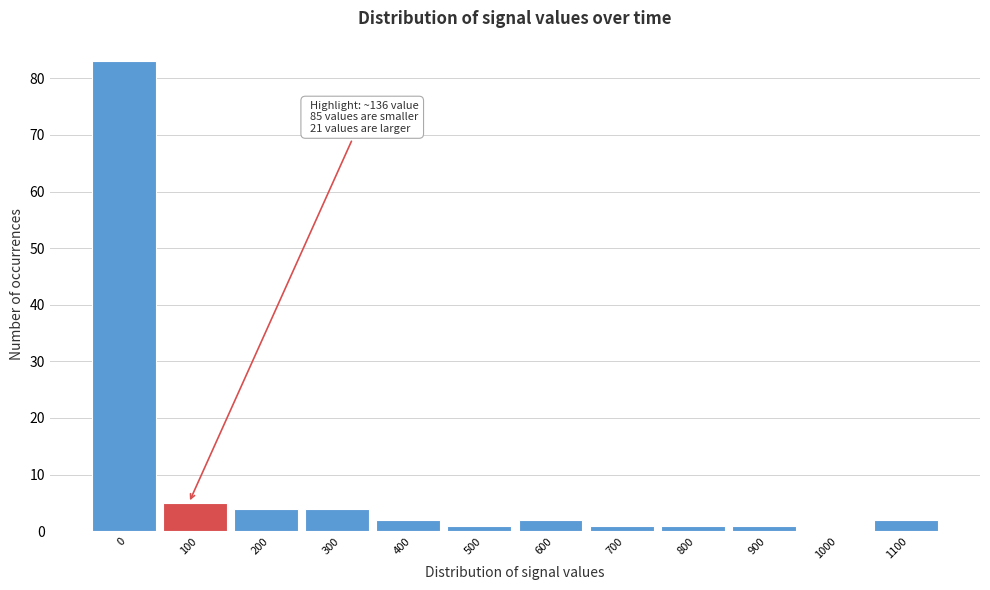

Reading left to right, what are all the values shown in this chart?

0=83	100=5	200=4	300=4	400=2	500=1	600=2	700=1	800=1	900=1	1000=0	1100=2